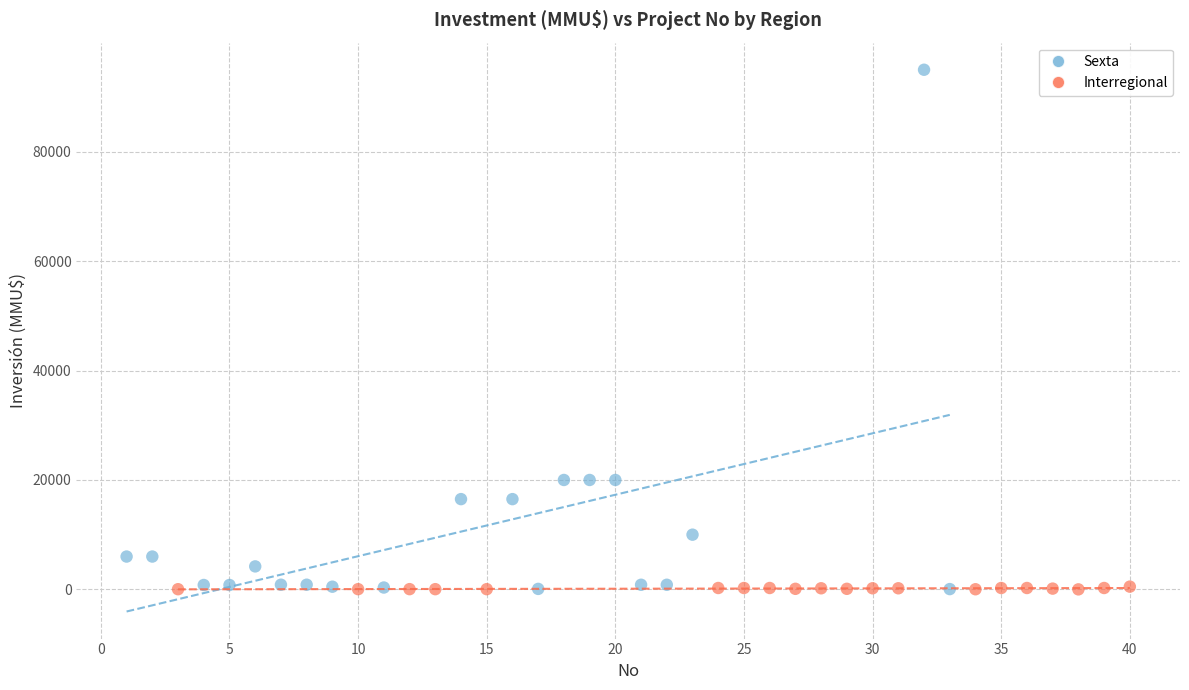

Which series has the largest Y range (max minus min)?

Sexta